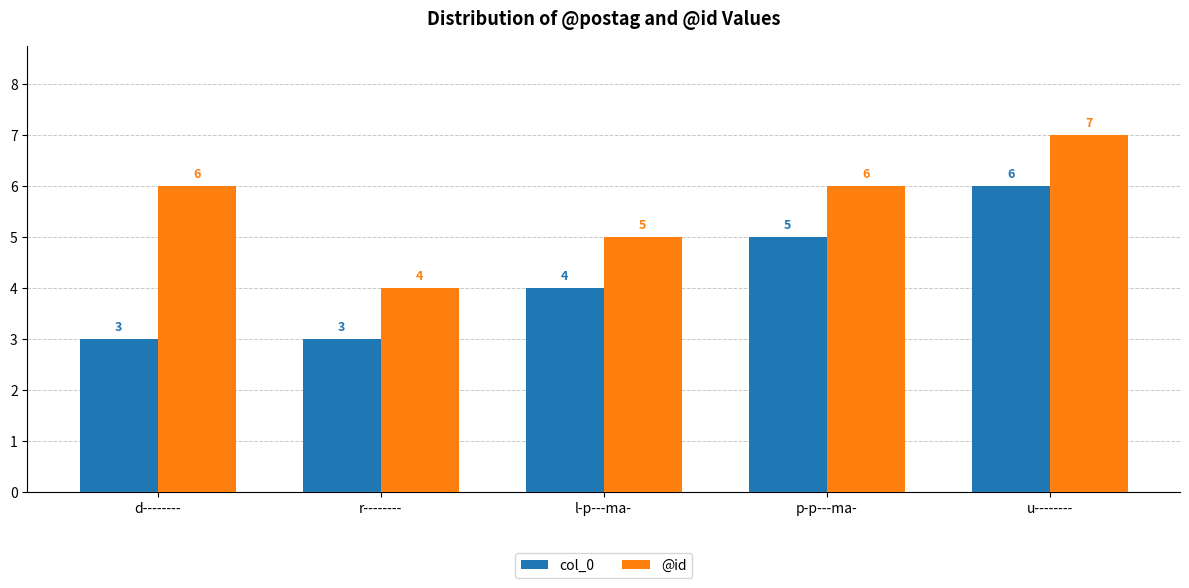

Reading left to right, extract all data points from this chart.

col_0: 3	3	4	5	6
@id: 6	4	5	6	7